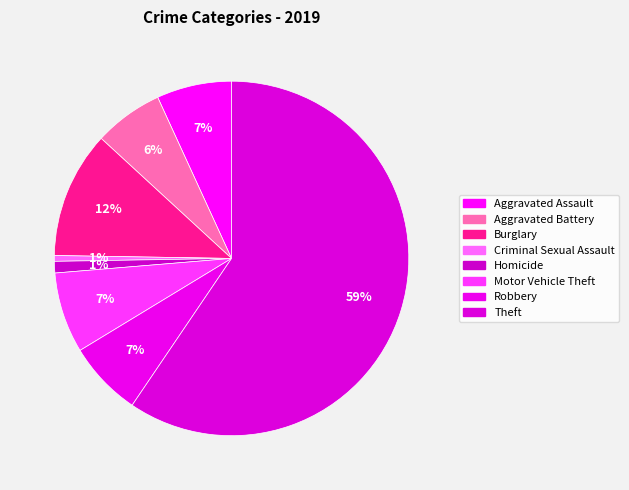

Count the number of slices in the pie.

8